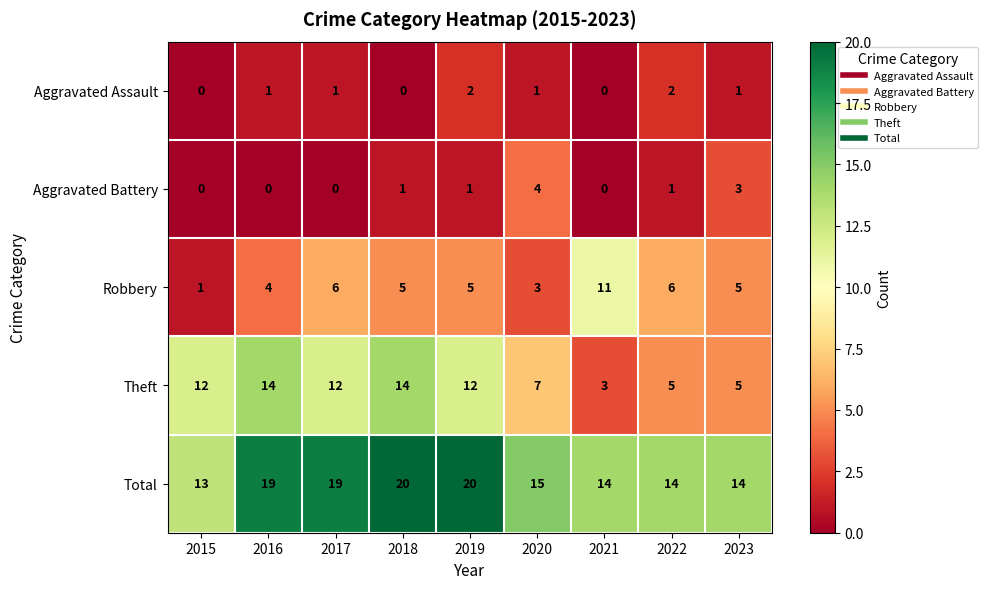

True or false: Aggravated Battery has a value of 1 at 2021.

False